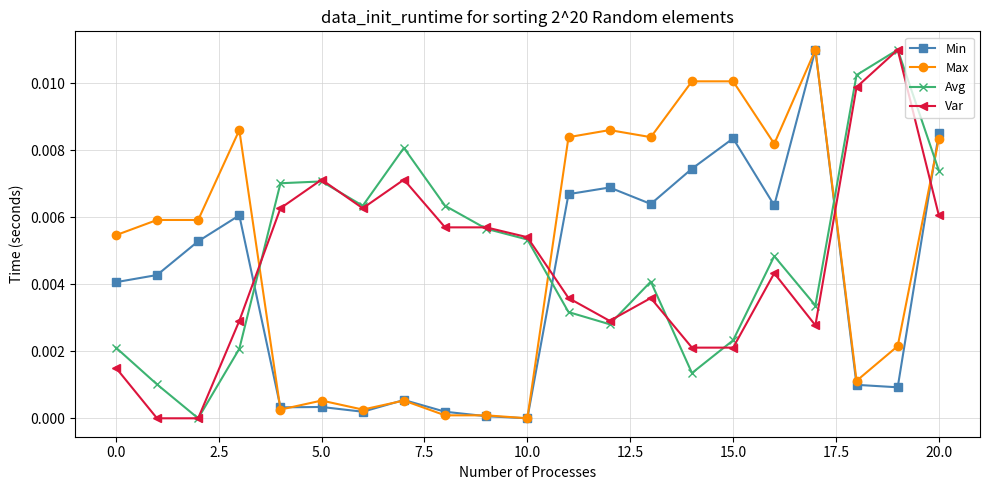

How many interior local peaks does the Avg series have?

5